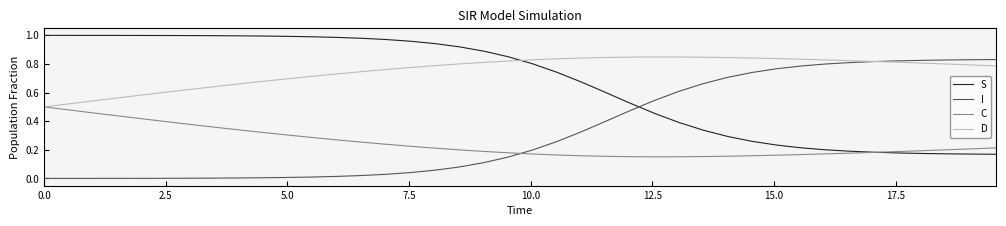

List the series in order of their overall mean, lowest first.

C, I, S, D